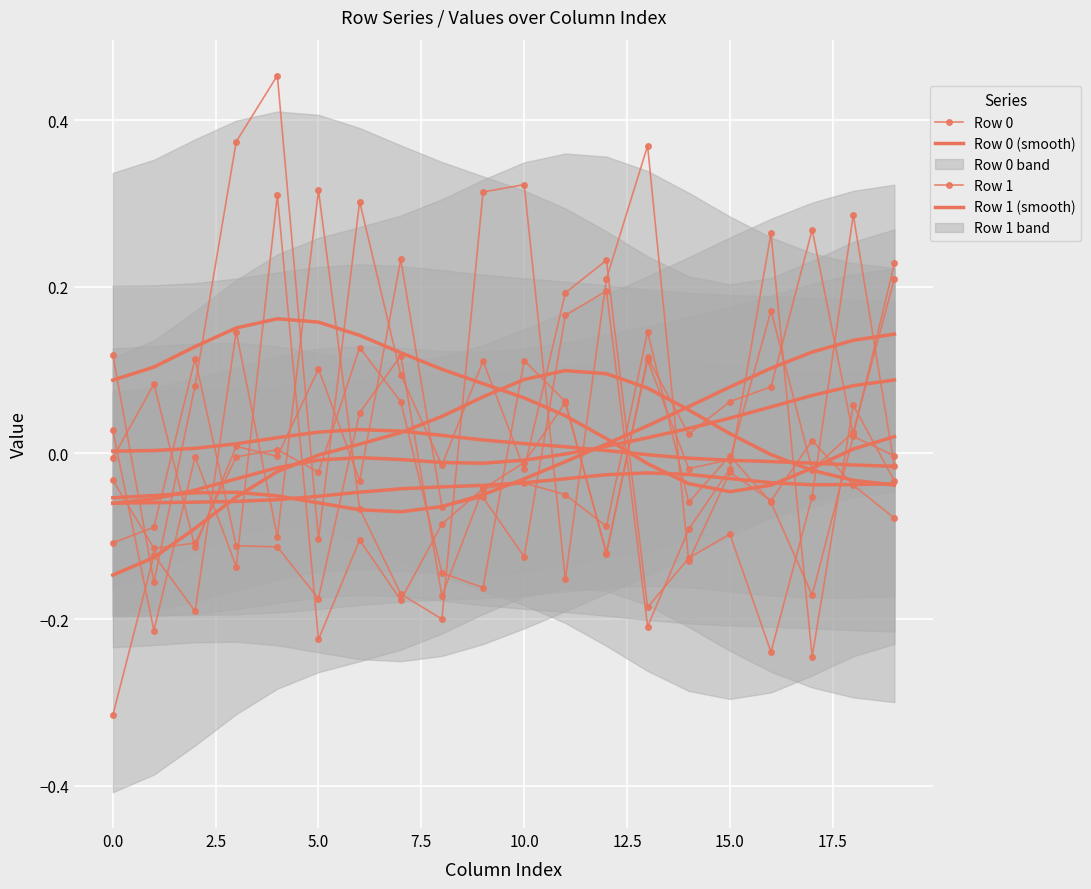

At which label is Row 4 closest to 0?

4